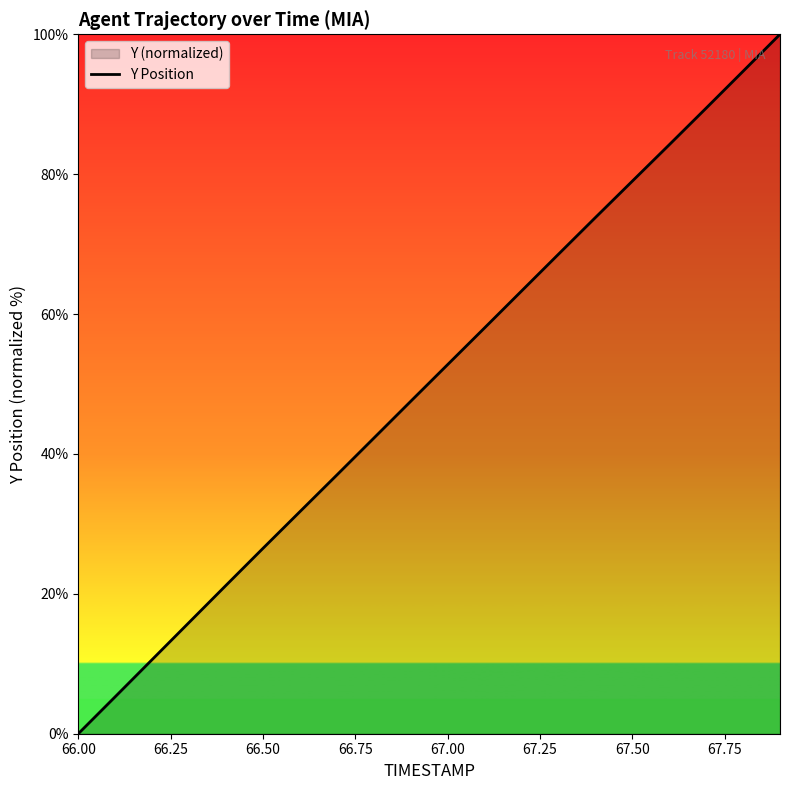

Reading right to left, list all the values displayed in this chart.

100.0	94.7	89.4	84.2	79.0	73.8	68.5	63.3	58.0	52.8	47.5	42.2	37.0	31.7	26.5	21.2	15.9	10.6	5.3	0.0